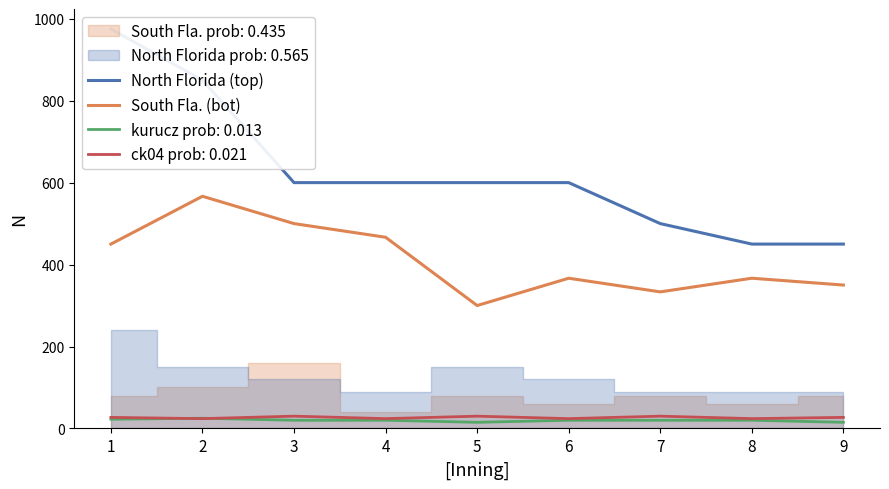

True or false: ck04 prob: 0.021 and South Fla. (bot) cross at least once.

False